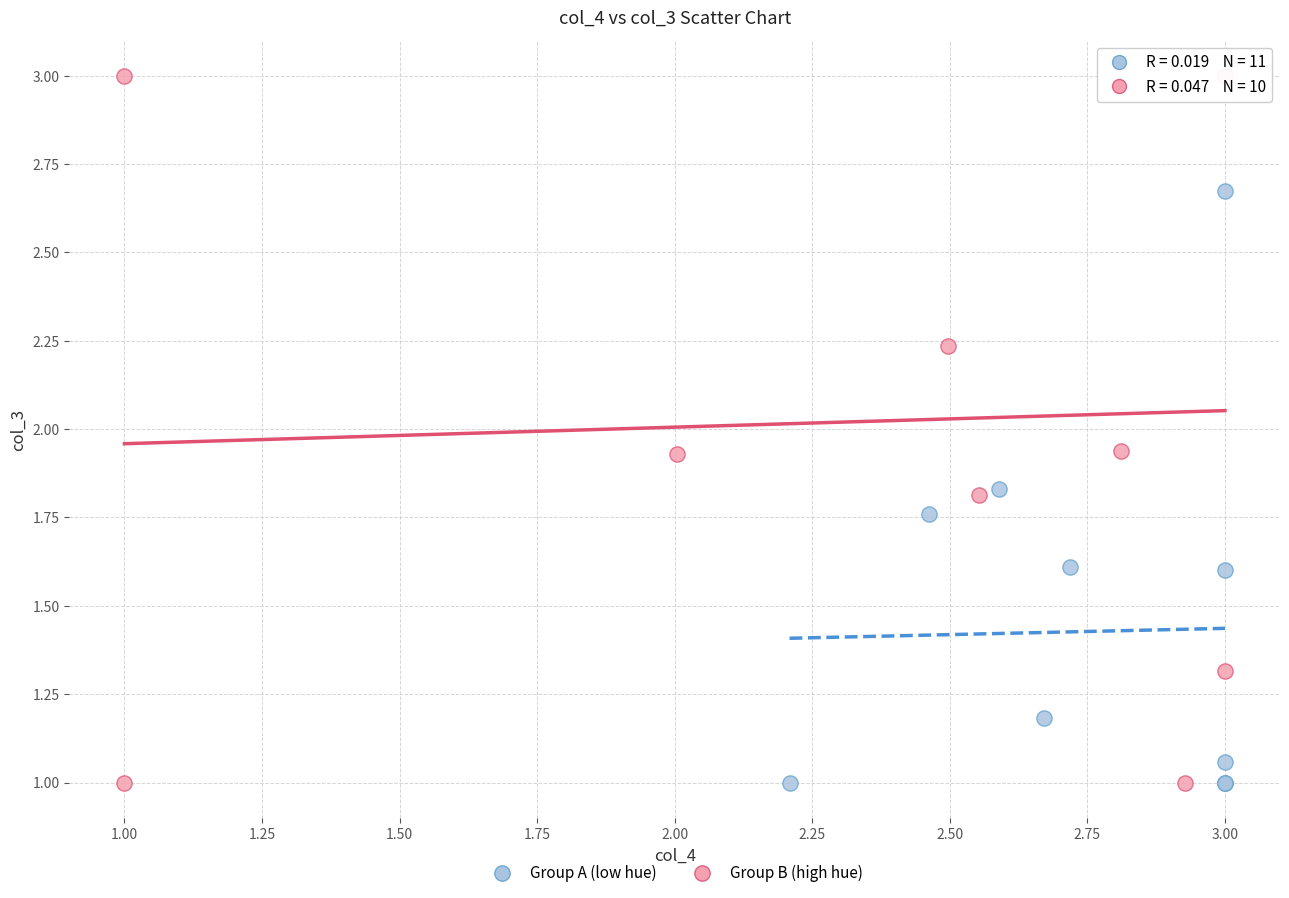

Which series reaches the maximum Y coordinate?

Group B (high hue)